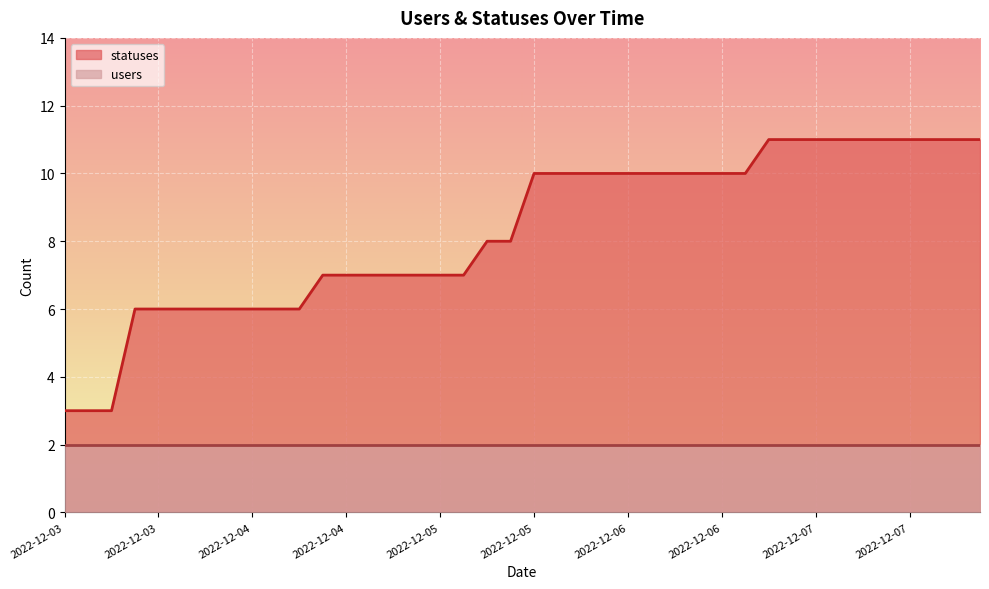

At which label does the data first exceed 10?

2022-12-07 01:41